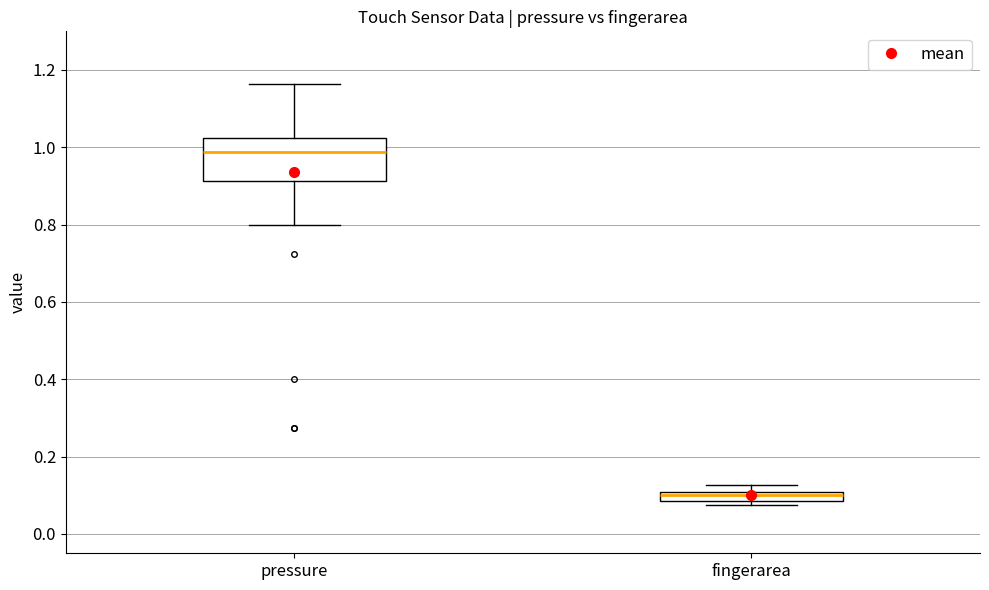

Where is the upper edge of the box for fingerarea on the y-axis? The values are not printed on the chart, so give them approximately, as read against the axis.

0.10